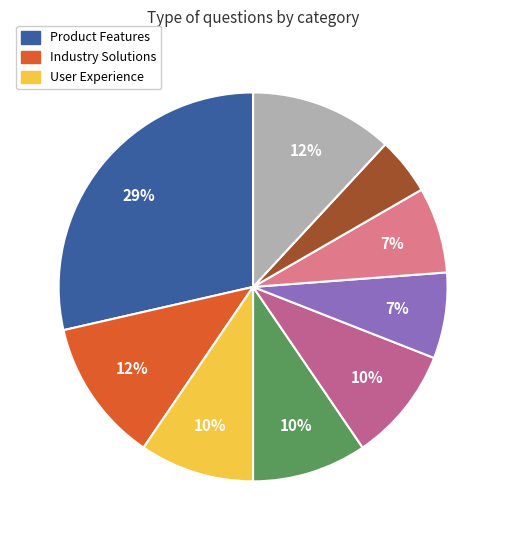

Does any single category account for the majority?

No